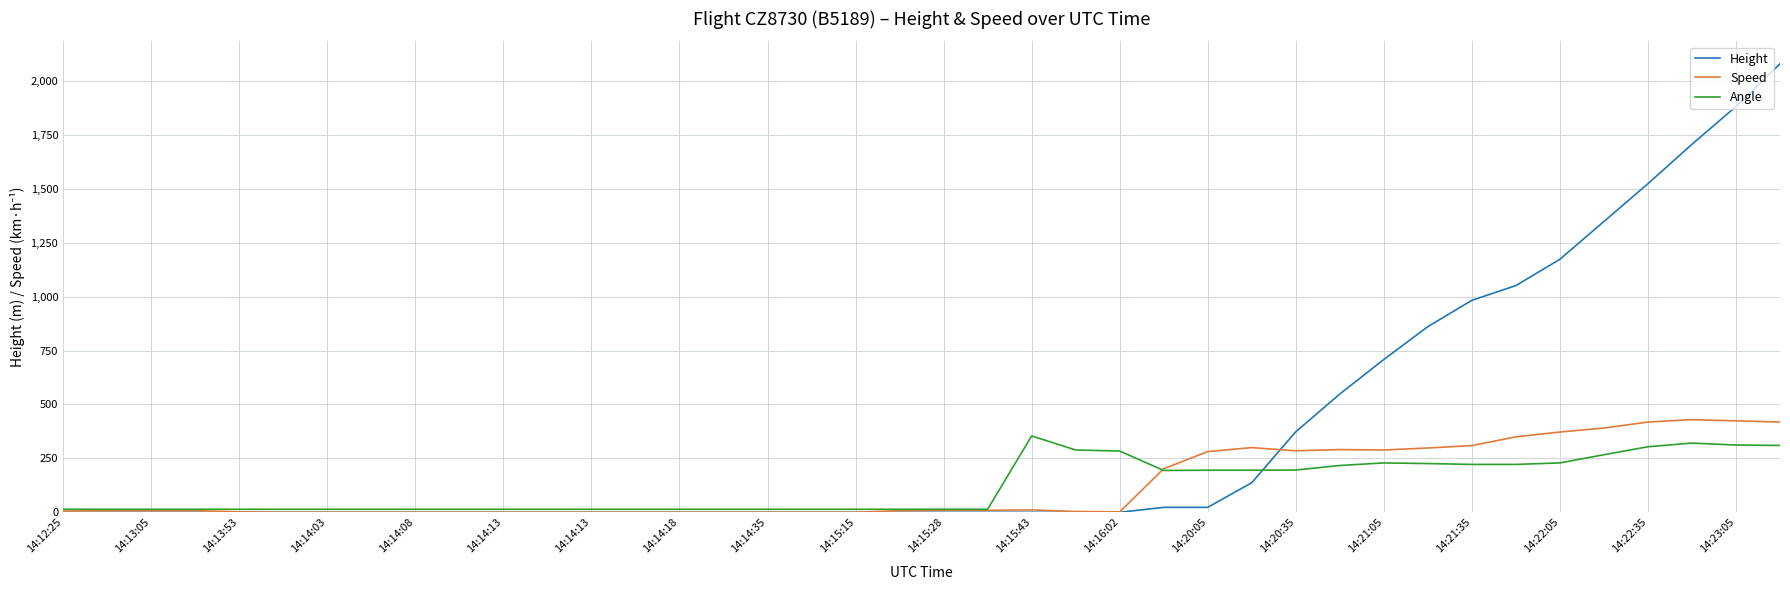

What are all the series names shown in the legend?

Height, Speed, Angle